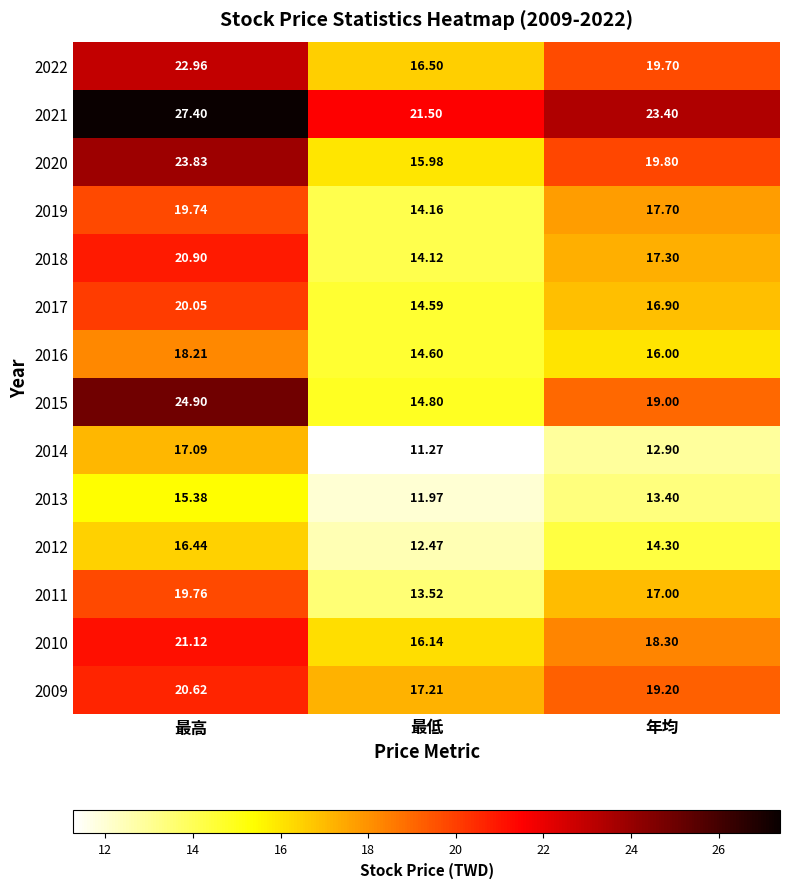

Which series has the largest total across all categories?

2021